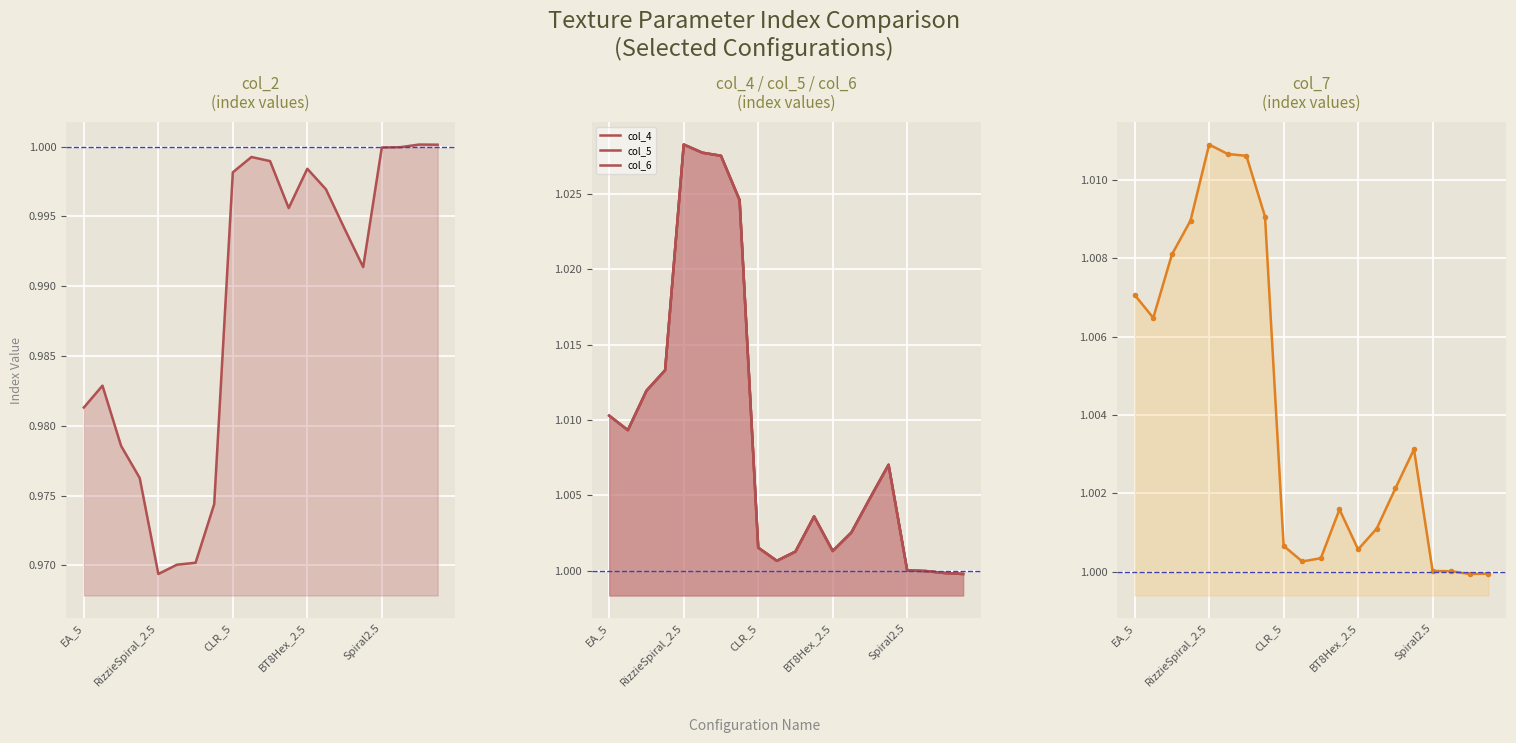

At 10, list the series in order from largest to smallest.

col_4, col_5, col_6, col_7, col_2